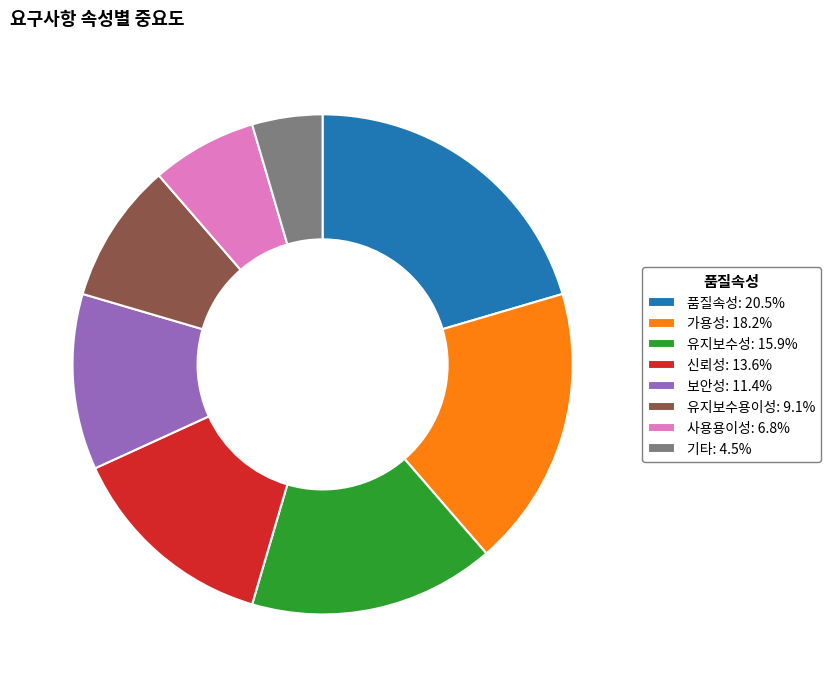

Is it true that 유지보수용이성 is 9% of the pie?

True